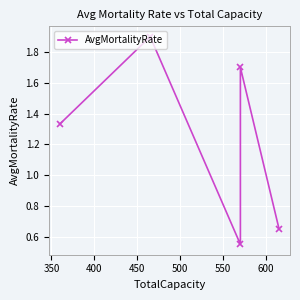

How many lines are shown in the chart?

1